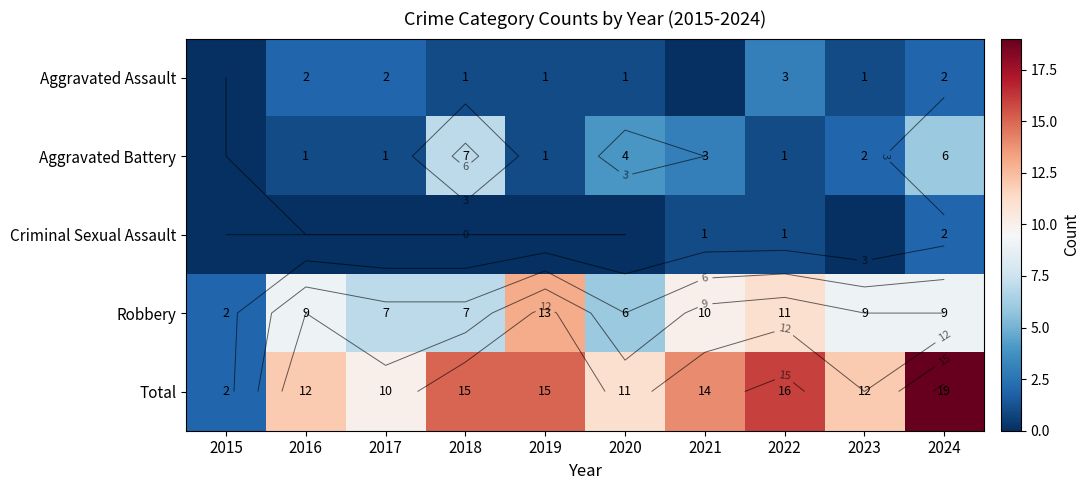

At which category is the sum across all series the highest?

2024